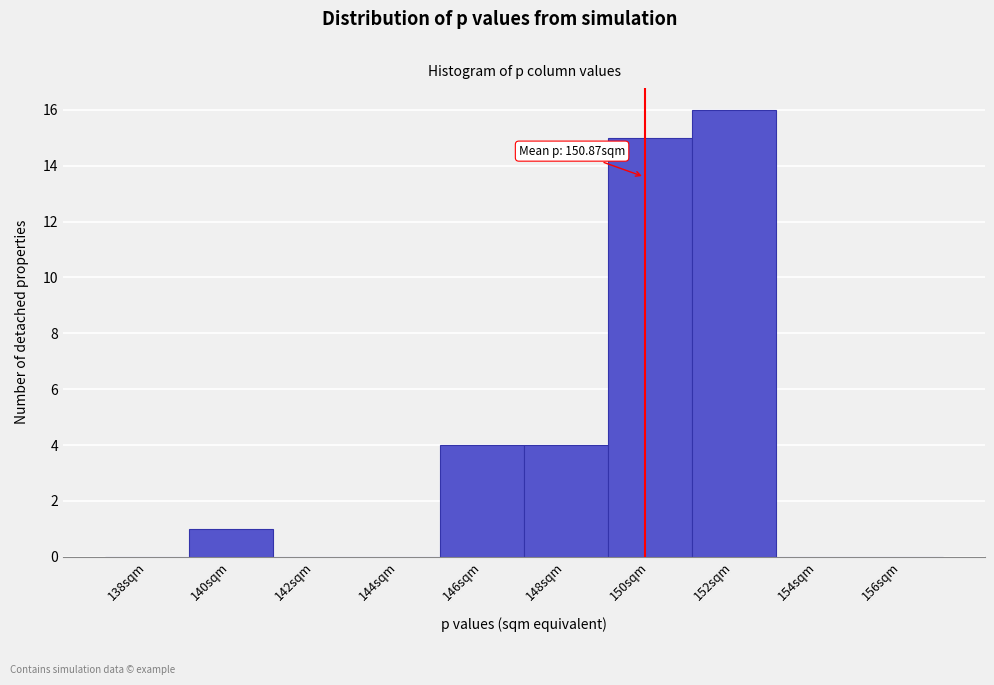

Reading left to right, what are all the values shown in this chart?

138sqm=0	140sqm=1	142sqm=0	144sqm=0	146sqm=4	148sqm=4	150sqm=15	152sqm=16	154sqm=0	156sqm=0